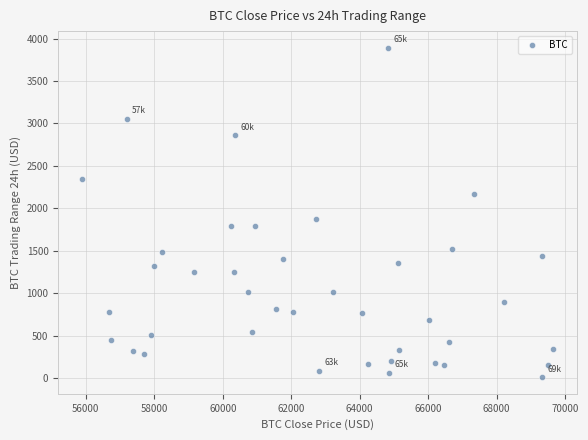

What is the range of X values (max minus min)?

13773.8